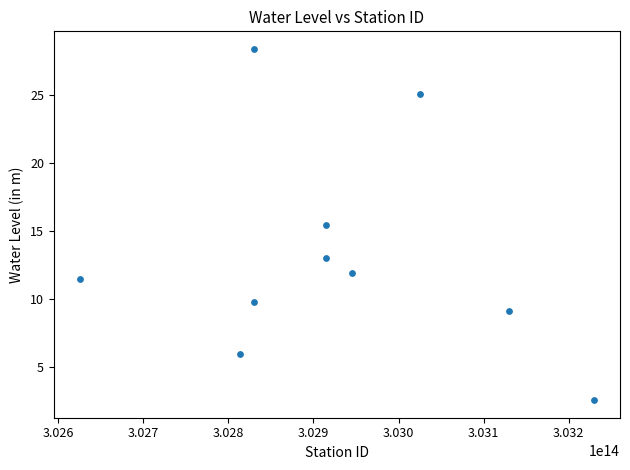

What is the average Y value?

13.2